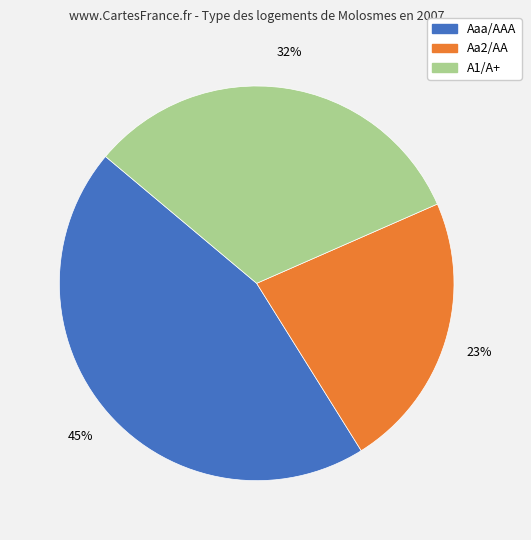

To the nearest percent, what is the difference between the largest and smallest slice percentages?

22%